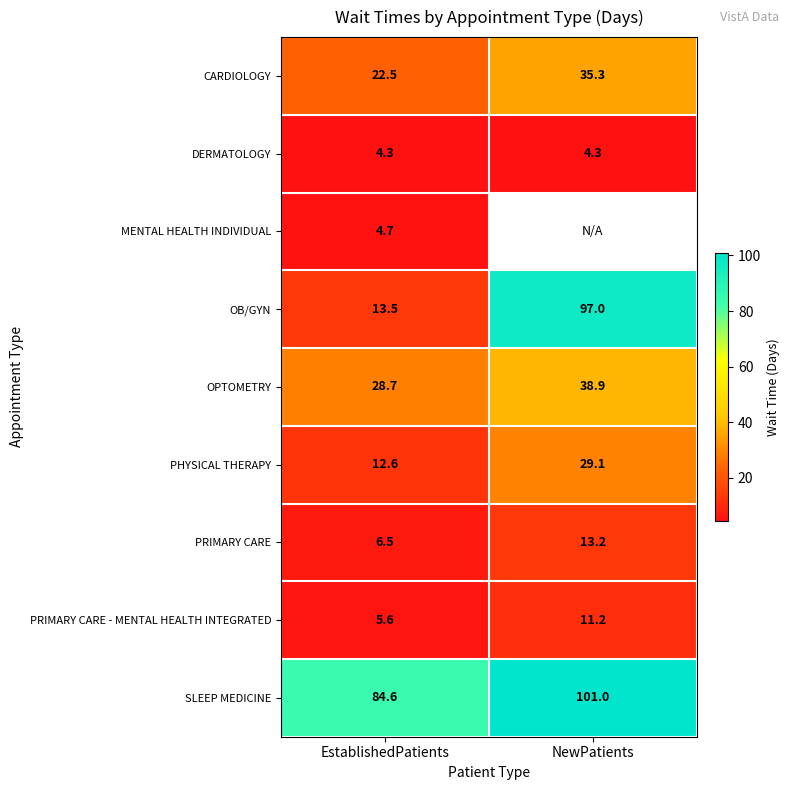

What is the smallest value displayed?

4.3